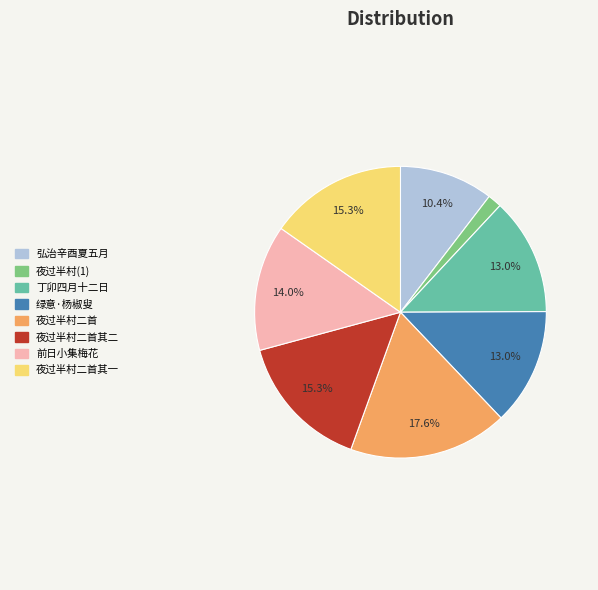

How many slices are in this pie chart?

8